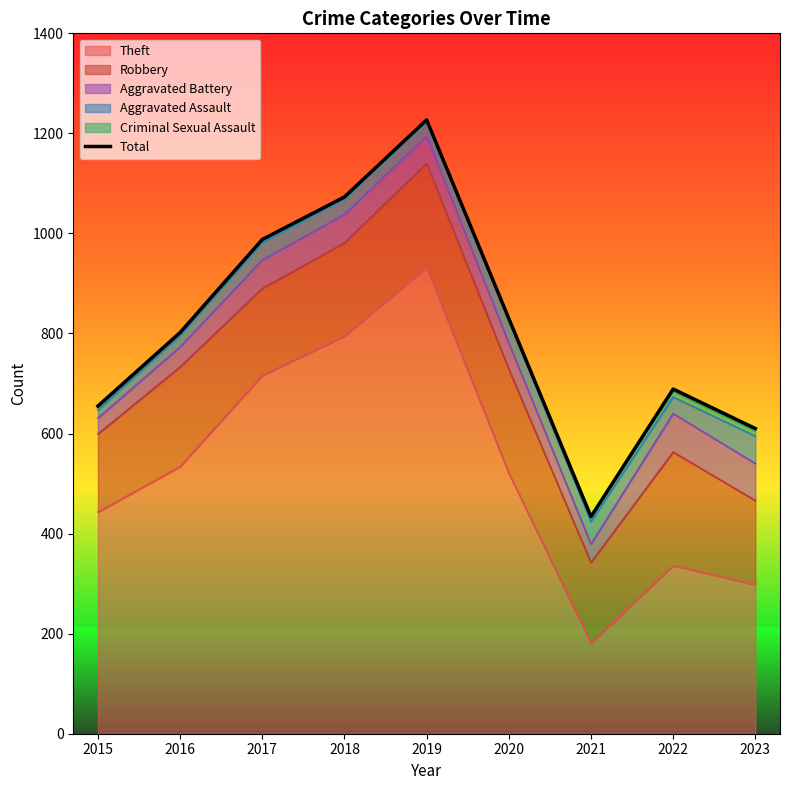

What is the ratio of the value at 2018 to the value at 2017?

1.1